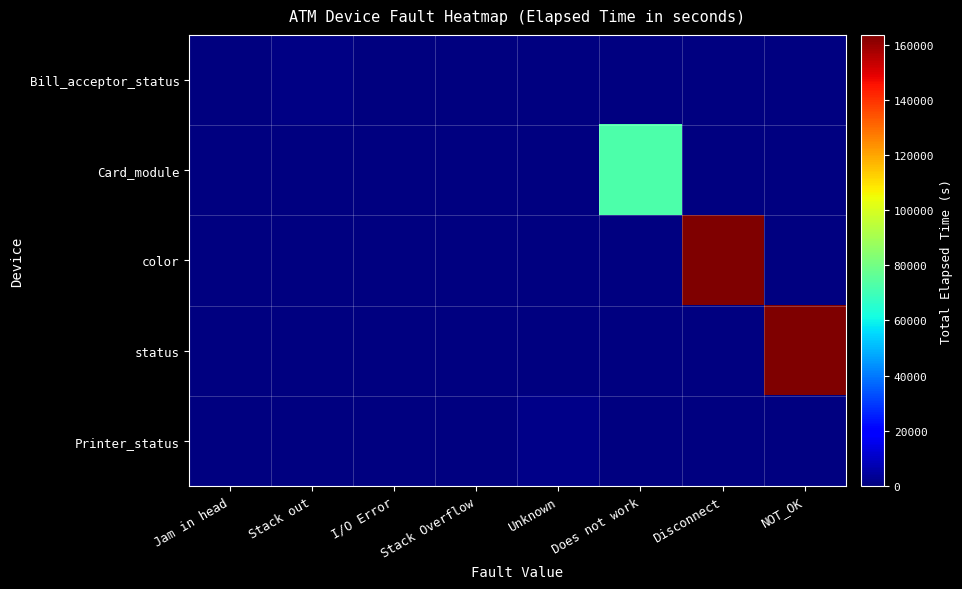

What is the minimum value shown in the chart?

30.0